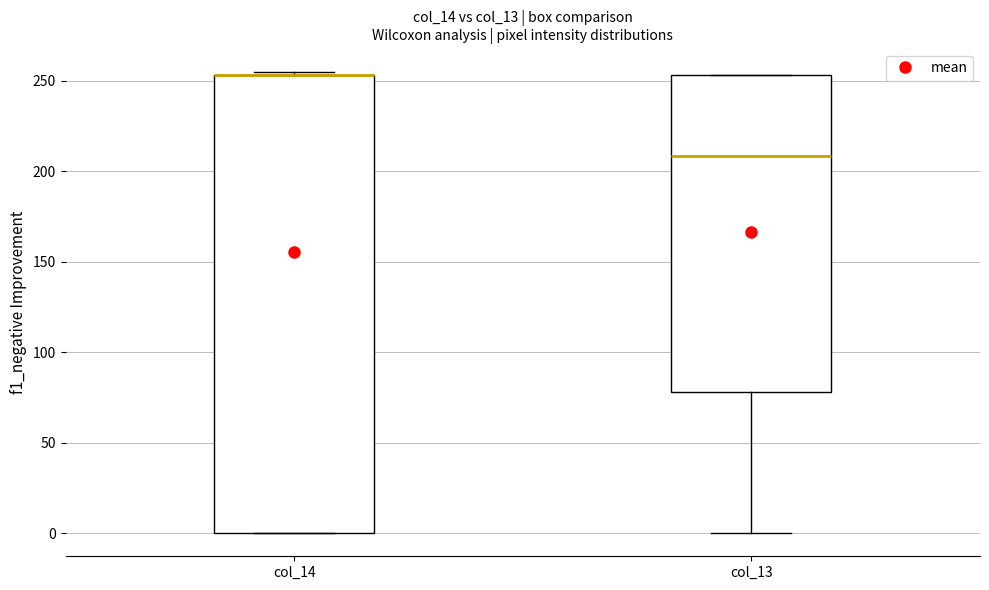

Comparing the boxes themselves (not the whiskers), which one is the tallest?

col_14